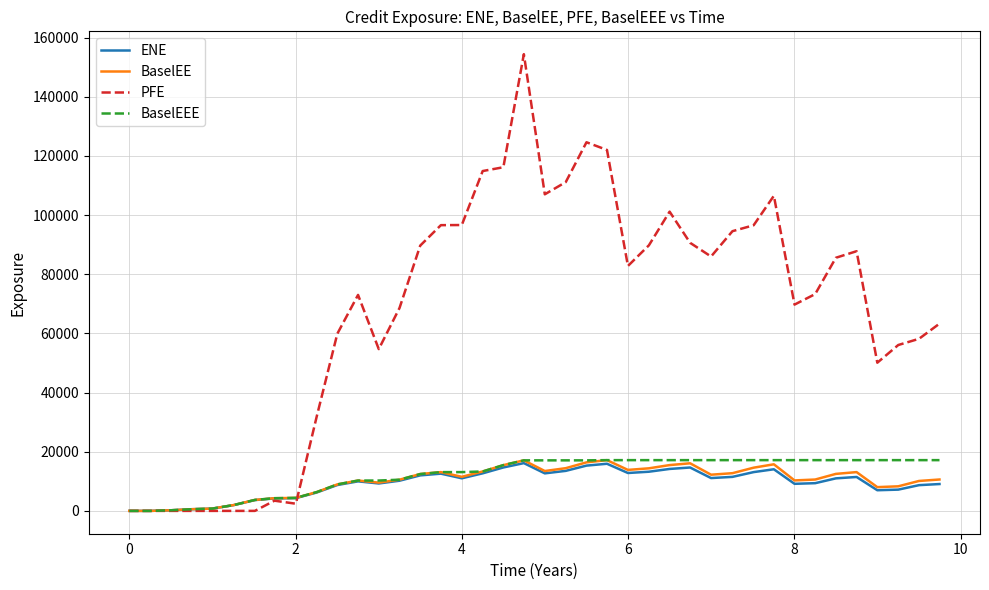

What is the maximum value for PFE?

154394.0